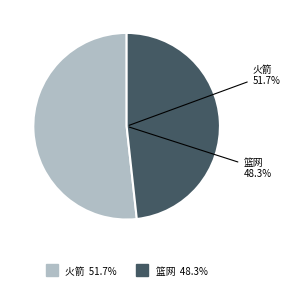

Which category has the biggest portion of the pie?

火箭